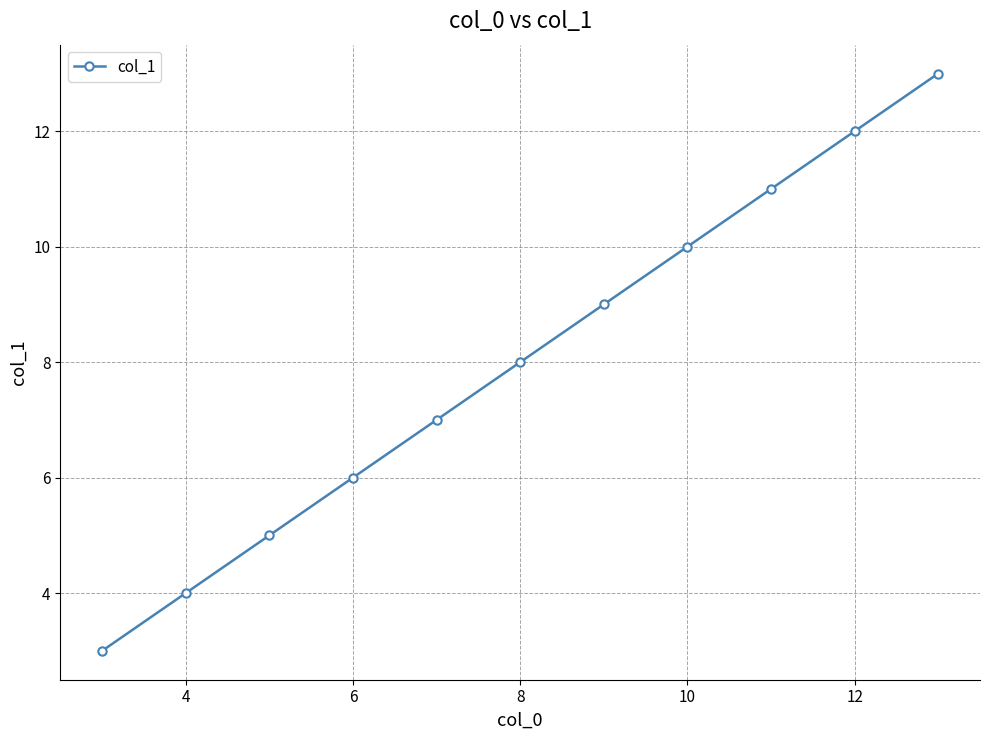

True or false: there are more than 1 points higher than both neighbors.

False